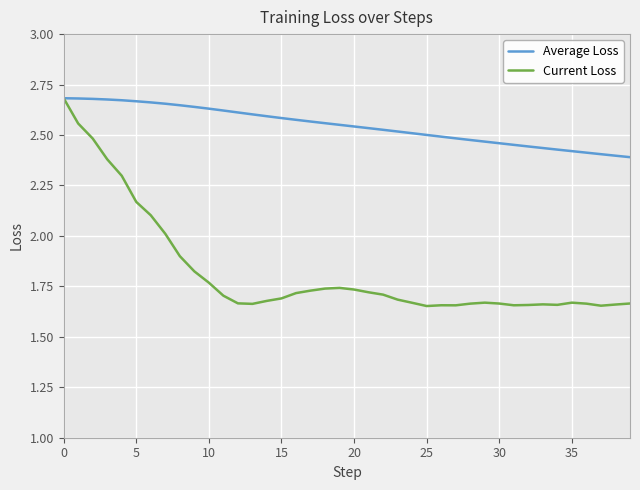

Which series has the largest total across all categories?

Average Loss